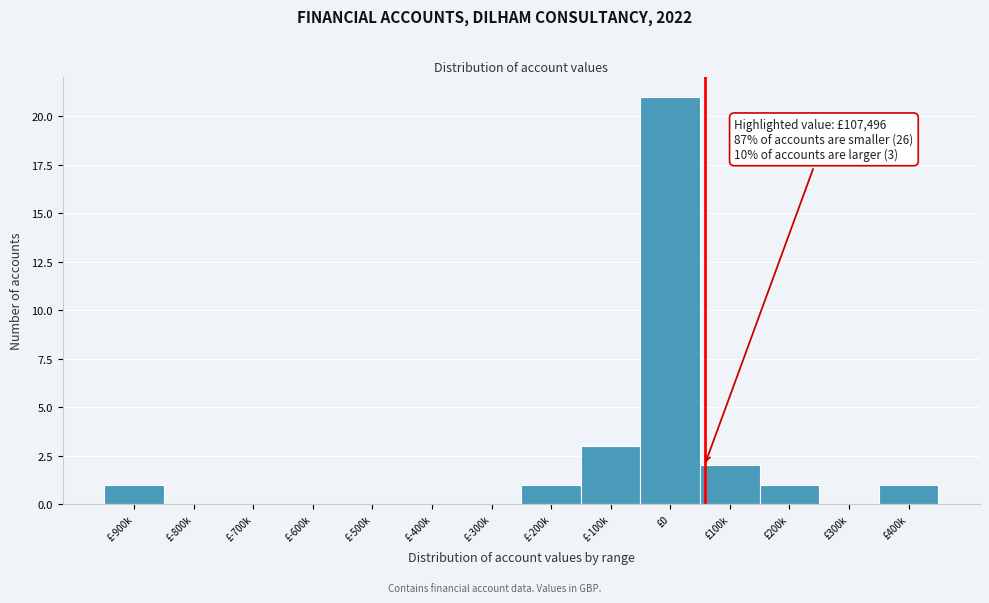

Reading left to right, what are all the values shown in this chart?

£-900k=1	£-800k=0	£-700k=0	£-600k=0	£-500k=0	£-400k=0	£-300k=0	£-200k=1	£-100k=3	£0=21	£100k=2	£200k=1	£300k=0	£400k=1